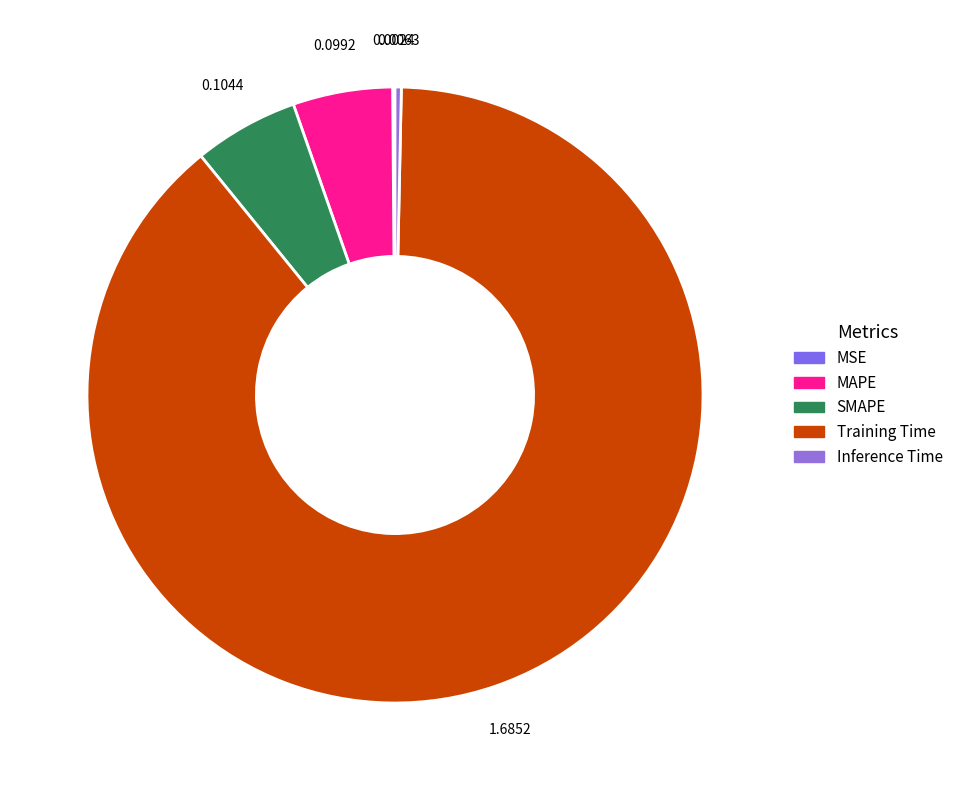

Is the sum of Training Time and Inference Time greater than half?

Yes